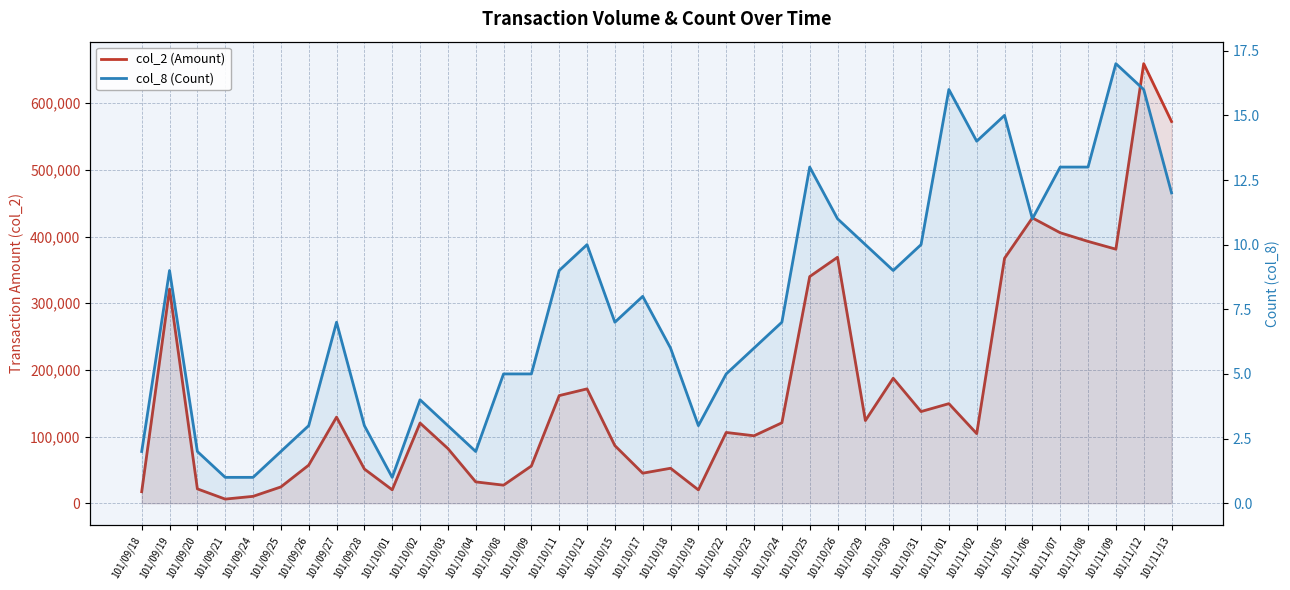

Read the col_2 (Amount) value at 101/11/05.

367400